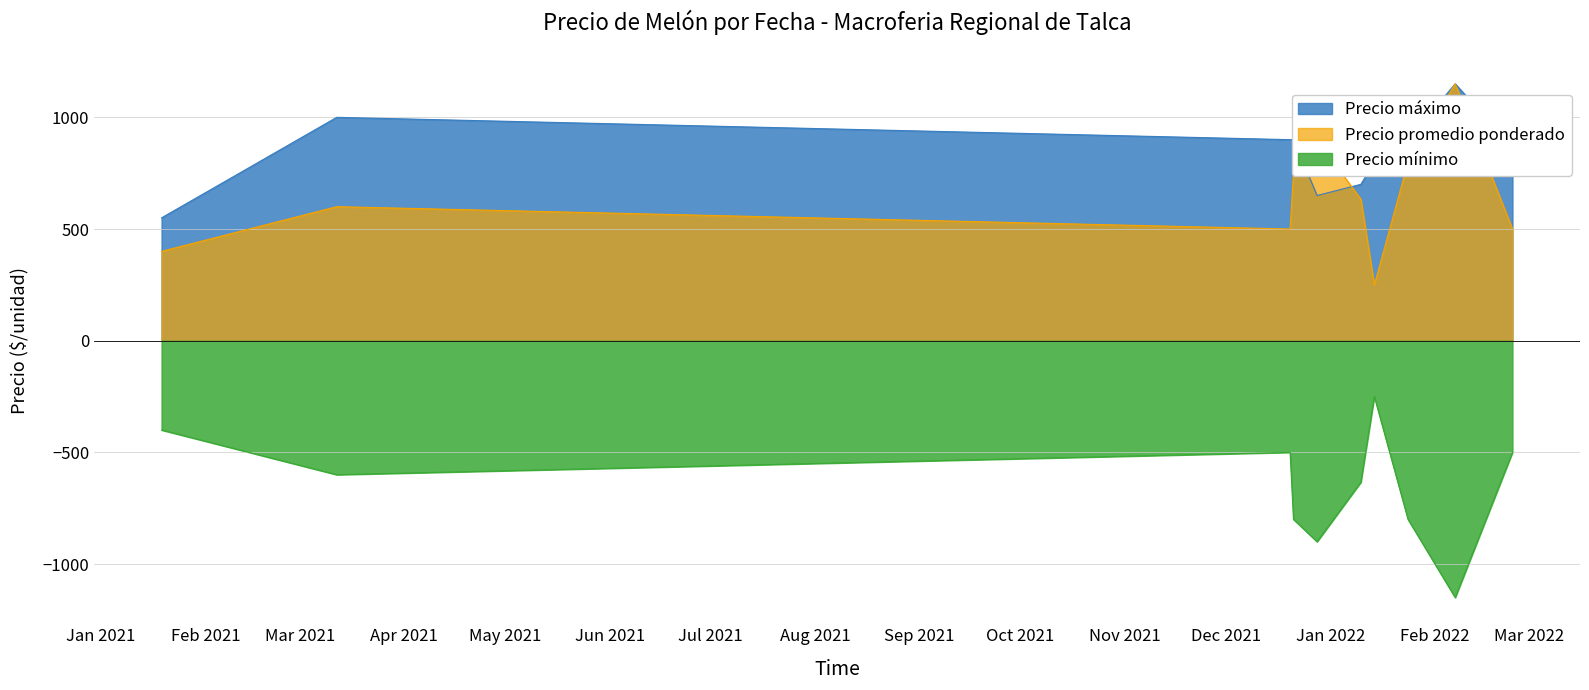

How many interior local peaks does the Precio promedio ponderado series have?

3